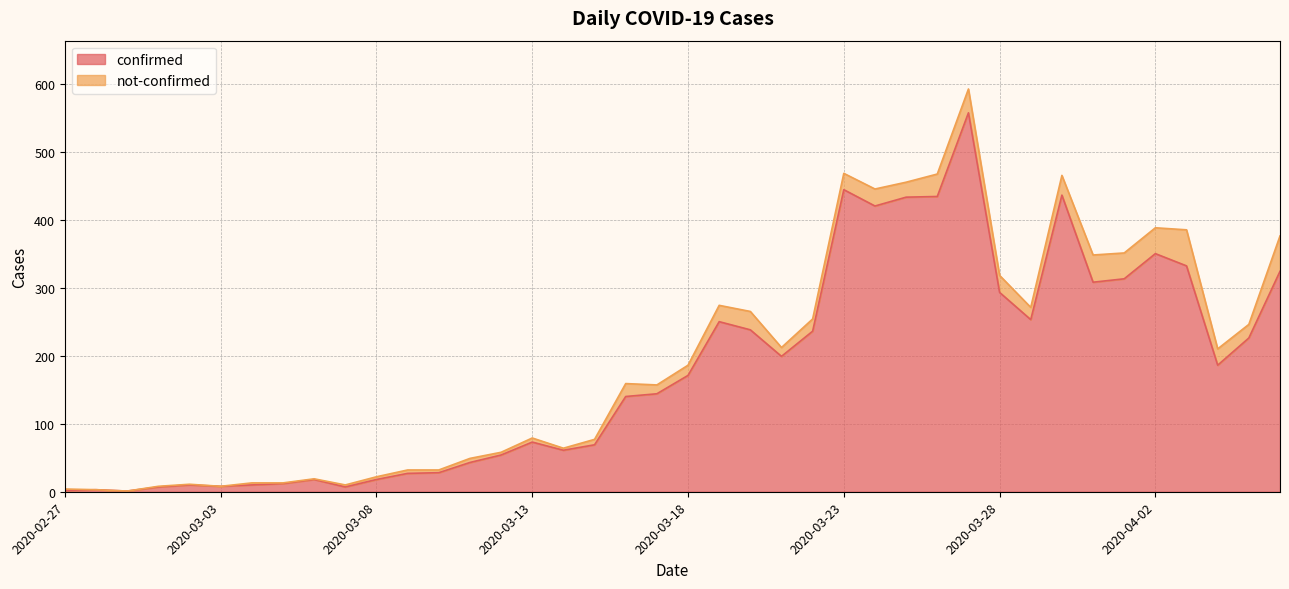

How many points are lower than both their immediate neighbors (excluding endpoints)?

9